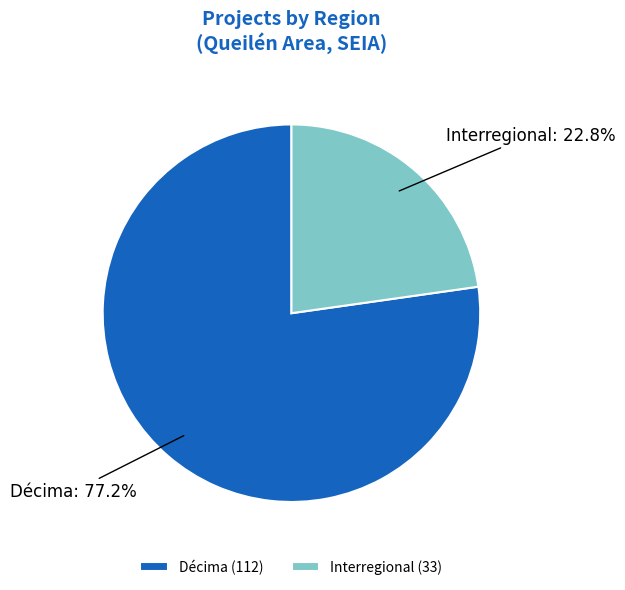

Which has a higher value, Décima or Interregional?

Décima